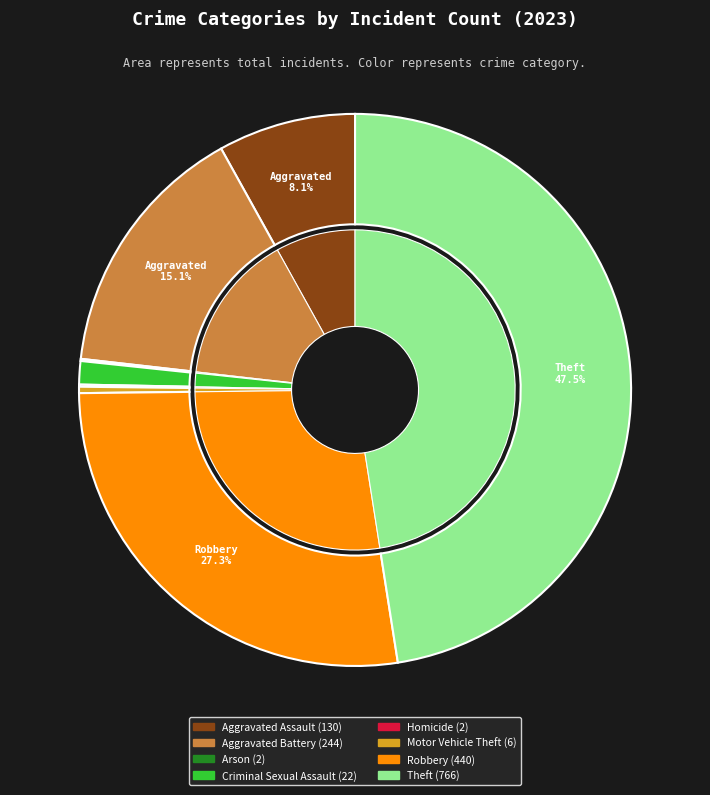

How many segments does this pie chart have?

8